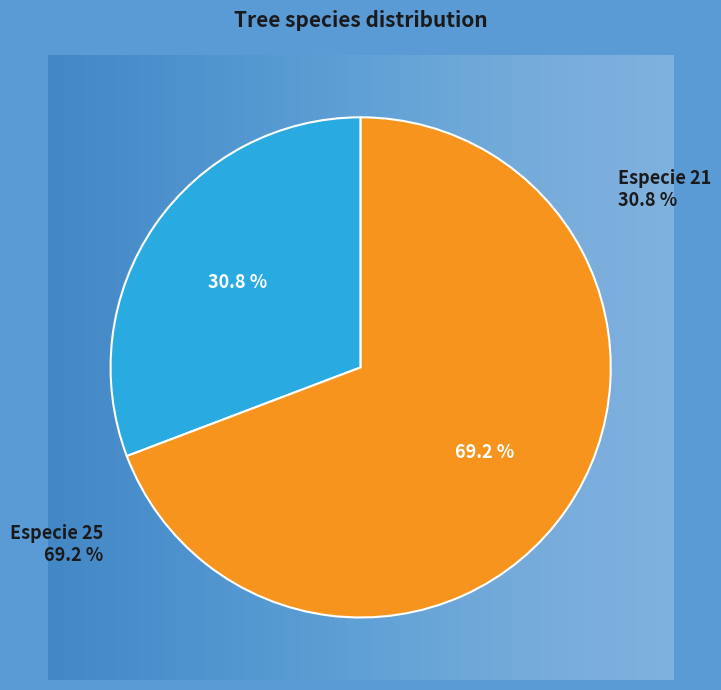

Which category has the smallest portion of the pie?

21